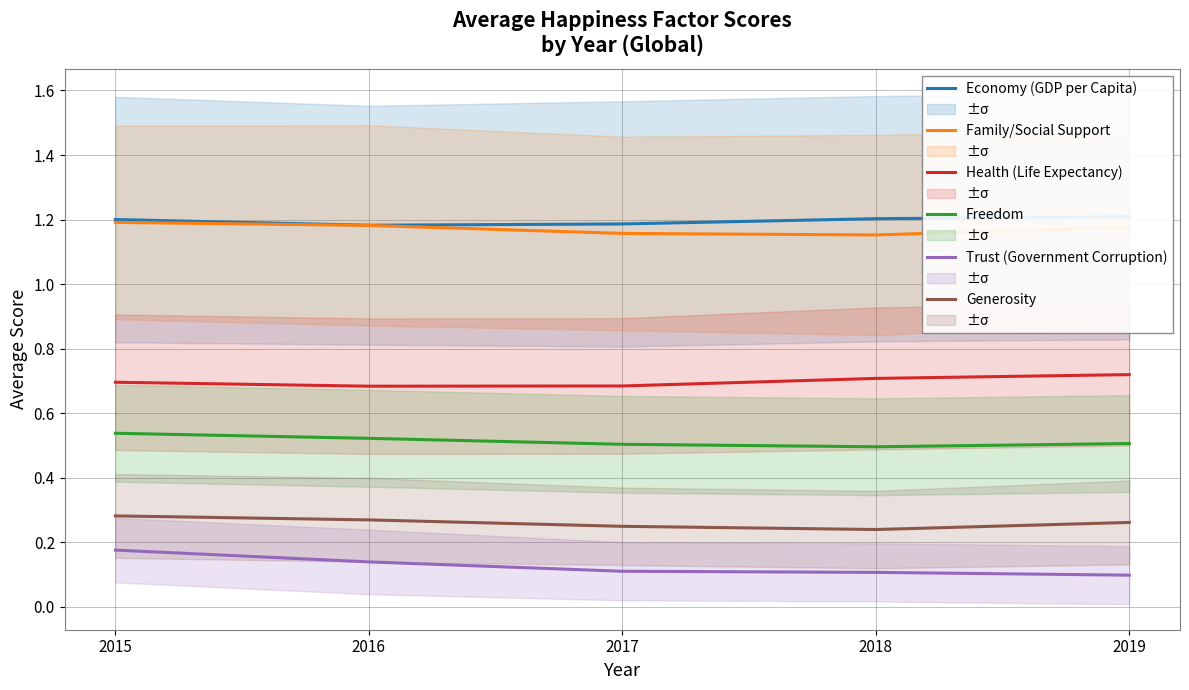

True or false: Freedom and Economy (GDP per Capita) cross at least once.

False